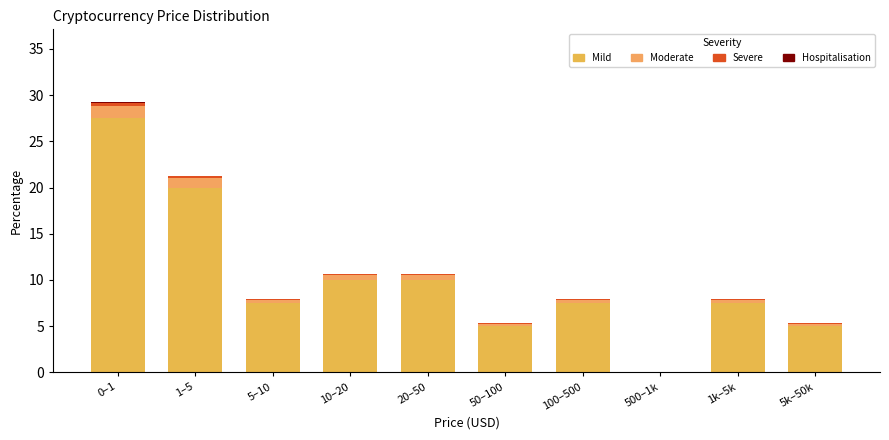

How many values in the Mild series exceed 7?

7